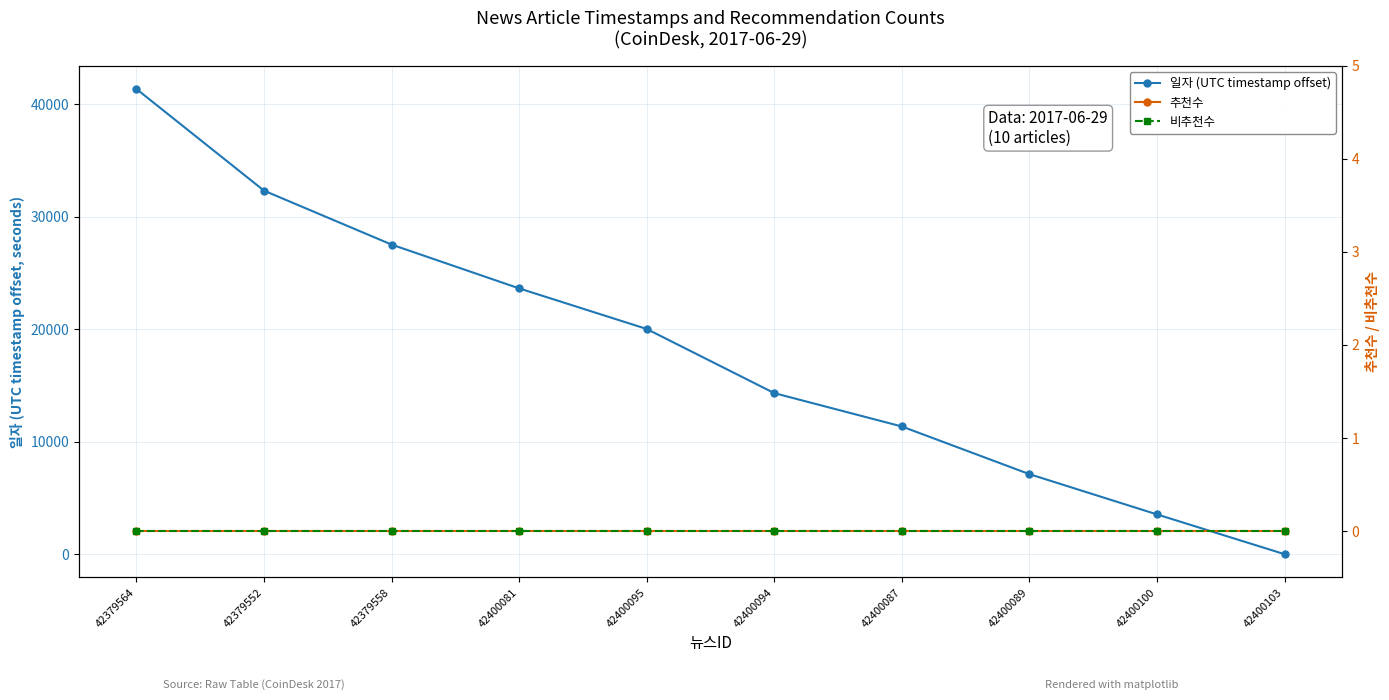

Reading right to left, transcribe all the data shown in this chart.

일자 (UTC timestamp offset): 42400103=0	42400100=3536	42400089=7116	42400087=11354	42400094=14319	42400095=20023	42400081=23631	42379558=27526	42379552=32319	42379564=41357
추천수: 42400103=0	42400100=0	42400089=0	42400087=0	42400094=0	42400095=0	42400081=0	42379558=0	42379552=0	42379564=0
비추천수: 42400103=0	42400100=0	42400089=0	42400087=0	42400094=0	42400095=0	42400081=0	42379558=0	42379552=0	42379564=0